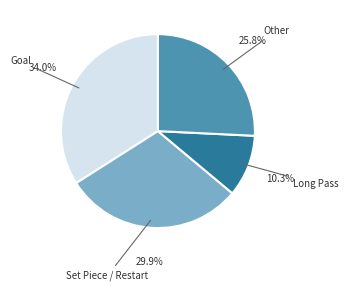

To the nearest percent, what portion does Set Piece / Restart represent?

30%